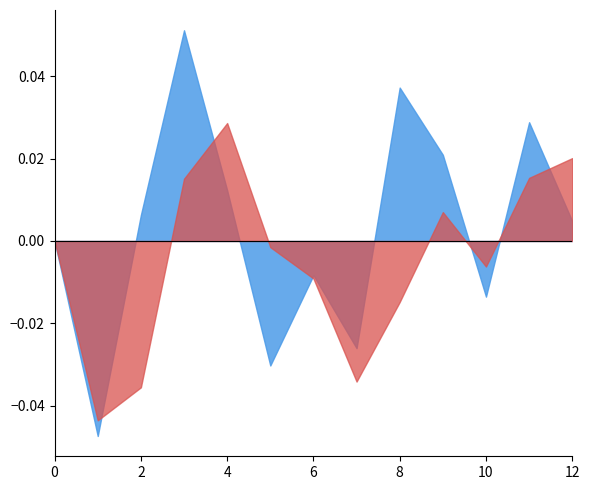

The value of Portfolio Value at 8 is 35362.7. True or false?

False